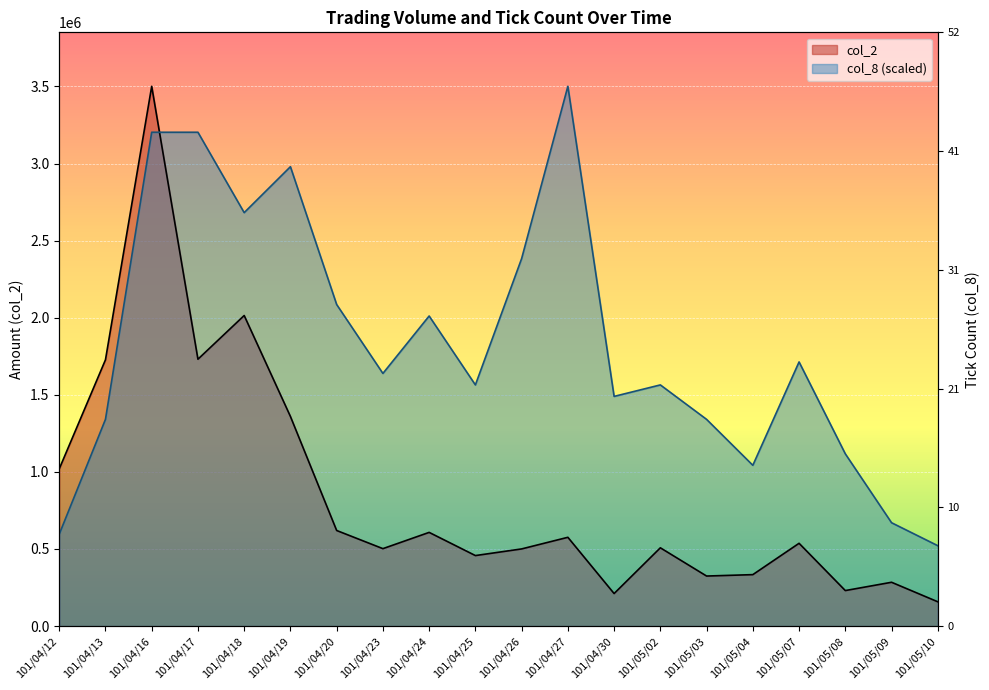

In col_2, how many points are lower than both neighbors (excluding endpoints)?

6